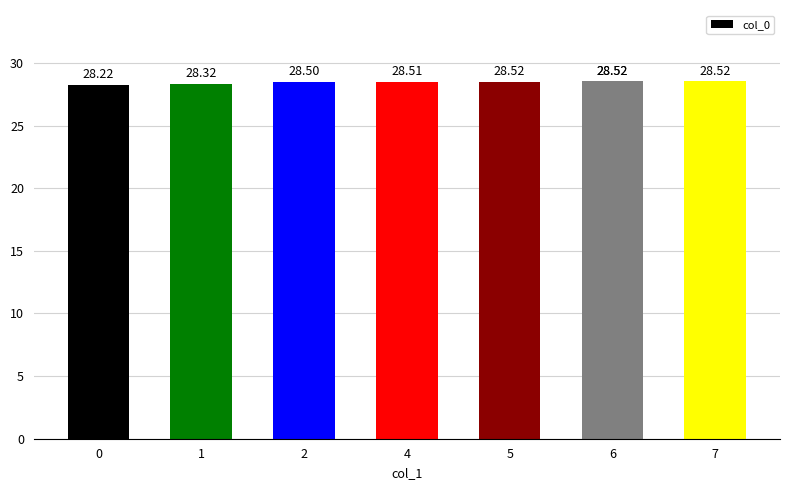

What is the value of the 4th bar from the left?

28.5